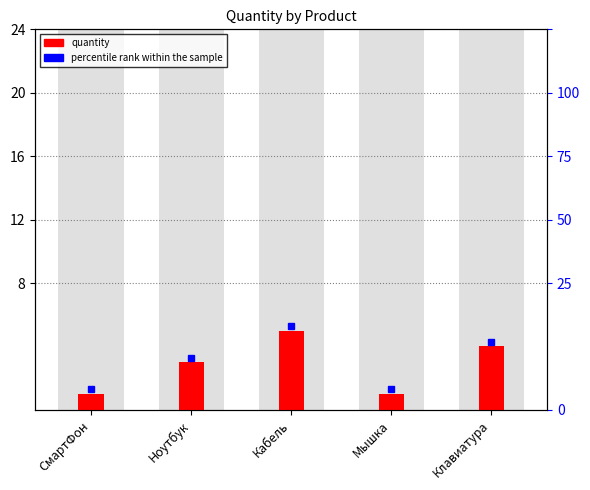

Is it true that the value at Клавиатура is 4?

True